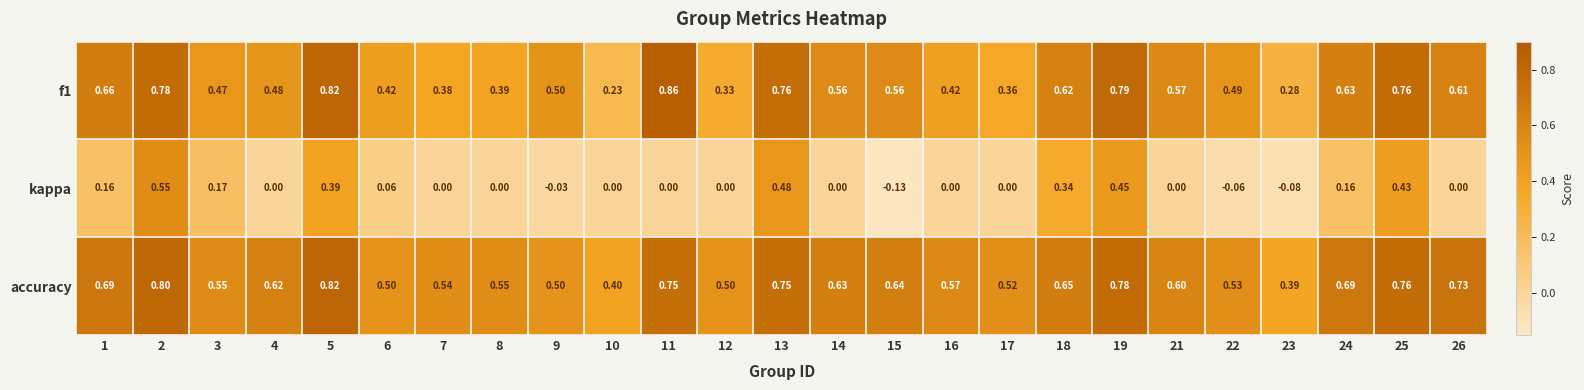

Is the value of kappa at 8 greater than the value of f1 at 9?

No